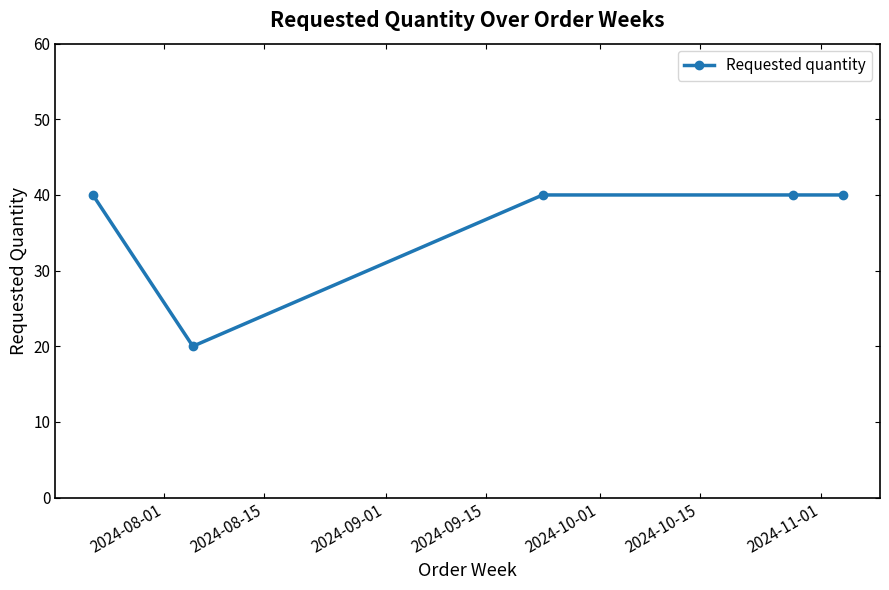

Reading right to left, extract all data points from this chart.

40	40	40	20	40